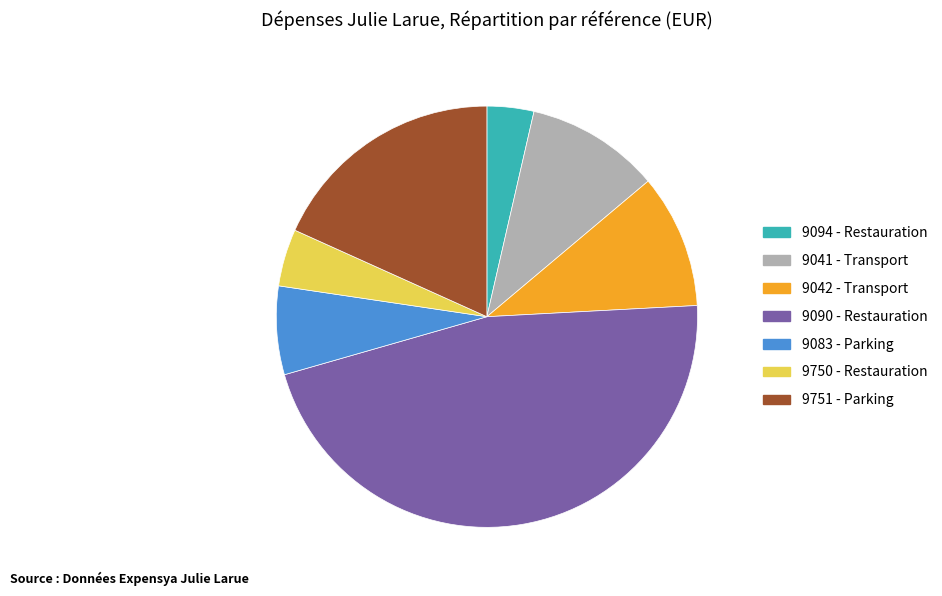

Approximately how many times larger is the value at 9750 - Restauration compared to 9083 - Parking?

0.6